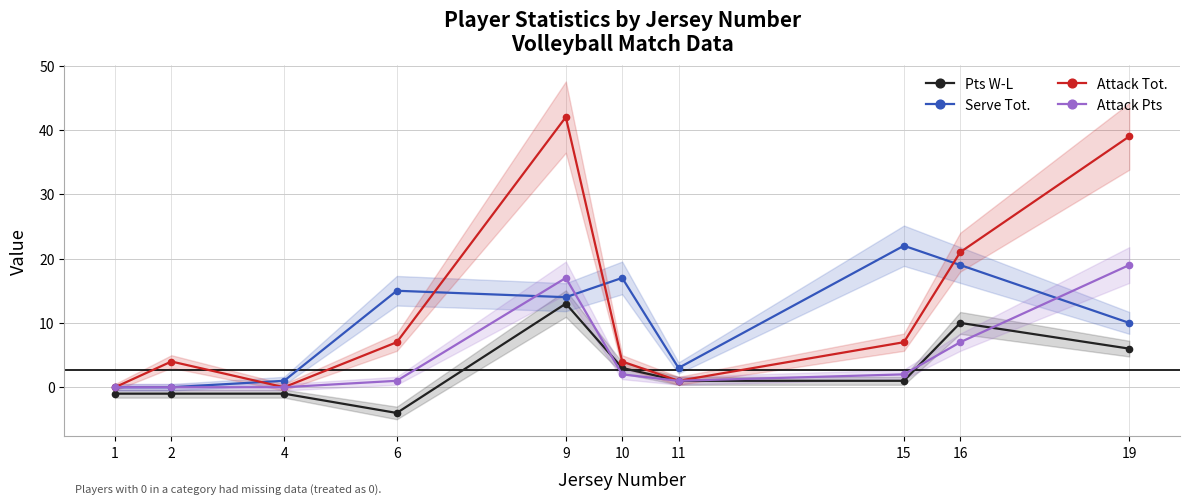

Between 19 and 11, which is larger?

19